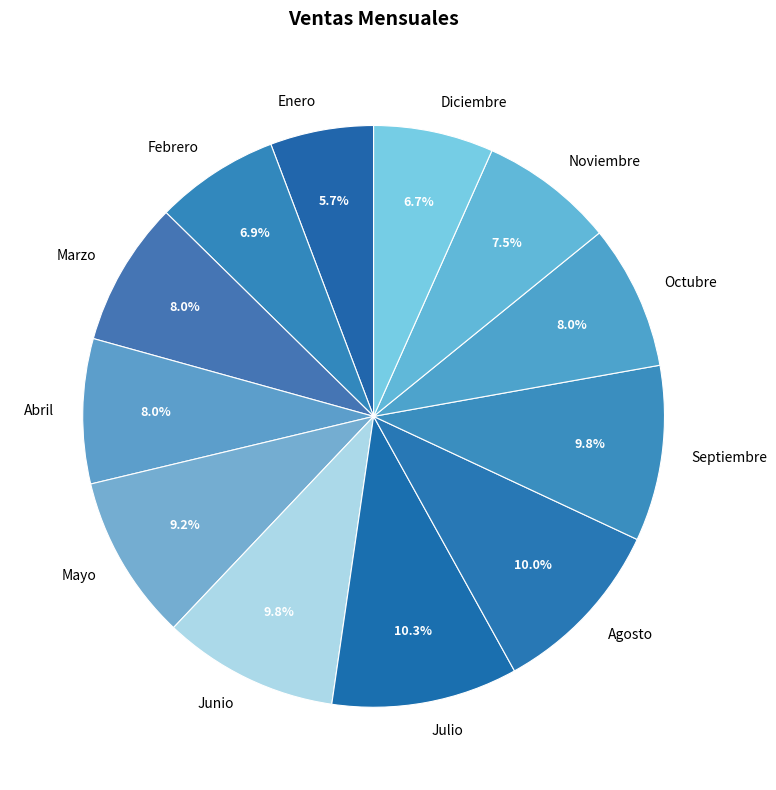

To the nearest percent, what is the difference between the largest and smallest slice percentages?

5%